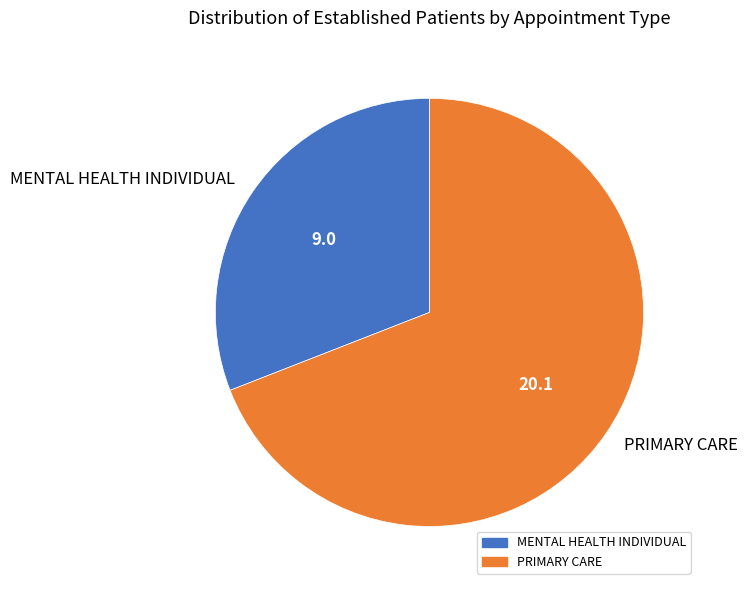

Rank the categories by value from lowest to highest.

MENTAL HEALTH INDIVIDUAL, PRIMARY CARE